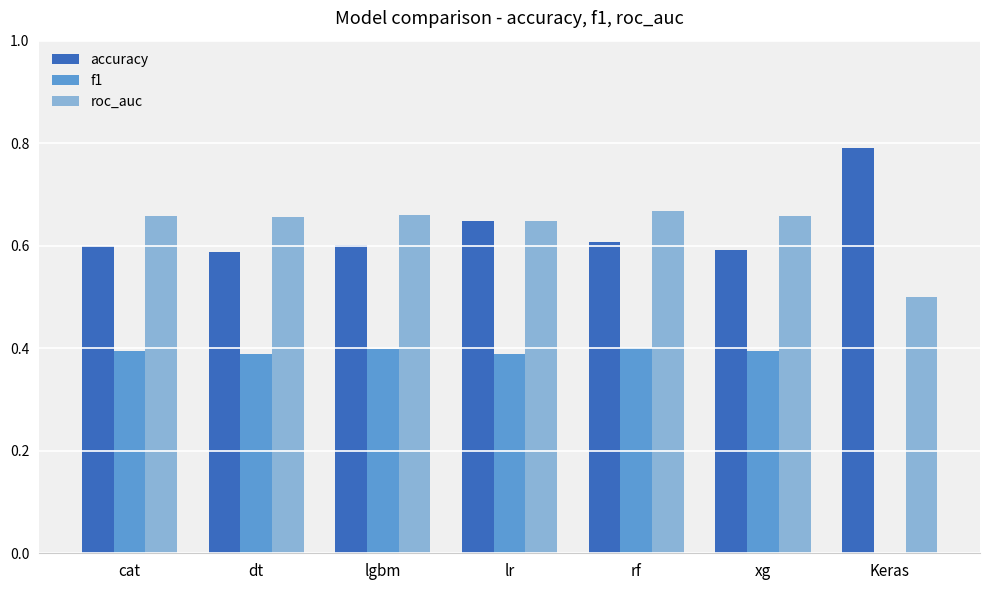

What is the total value across all series at xg?

1.6